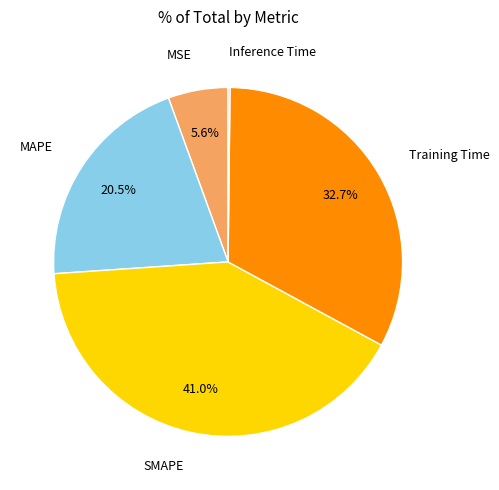

Which slice is the largest?

SMAPE